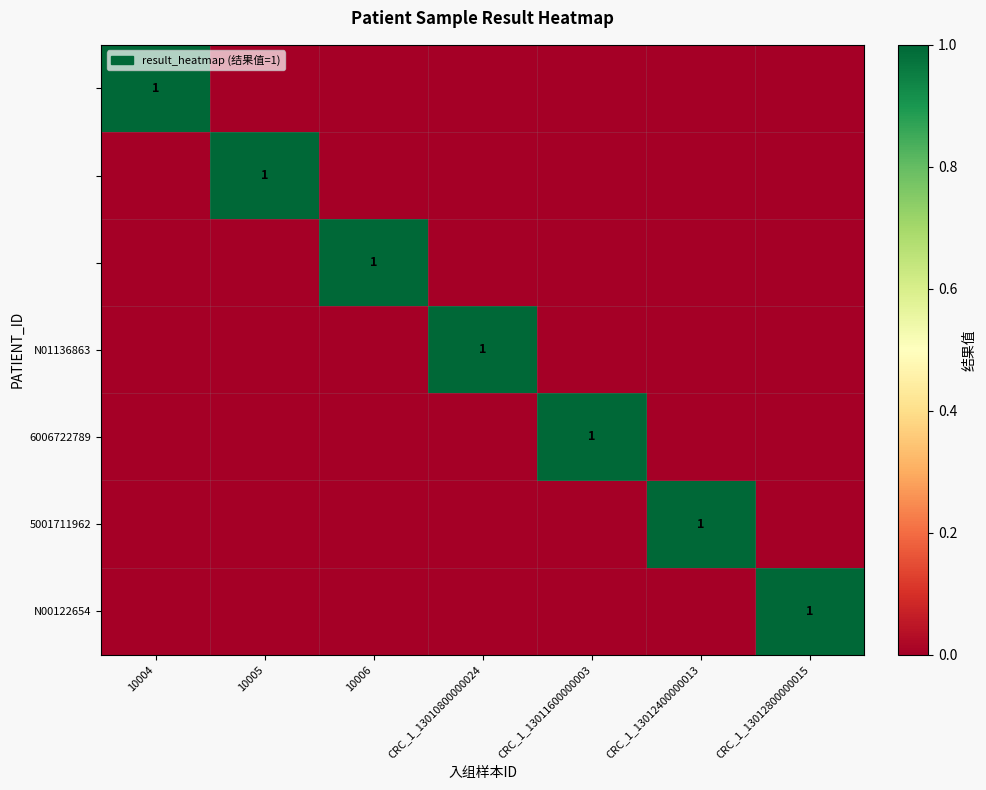

How many data points does each series have?

7